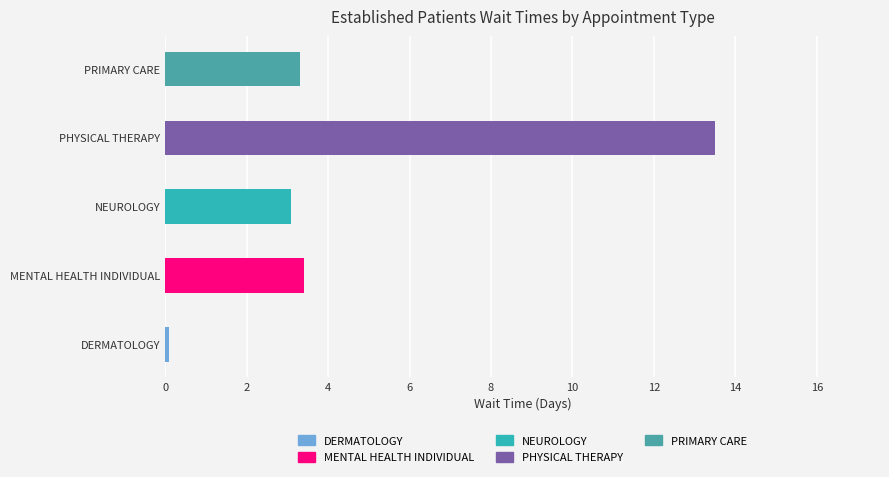

True or false: the data shows 1.4 at MENTAL HEALTH INDIVIDUAL.

False